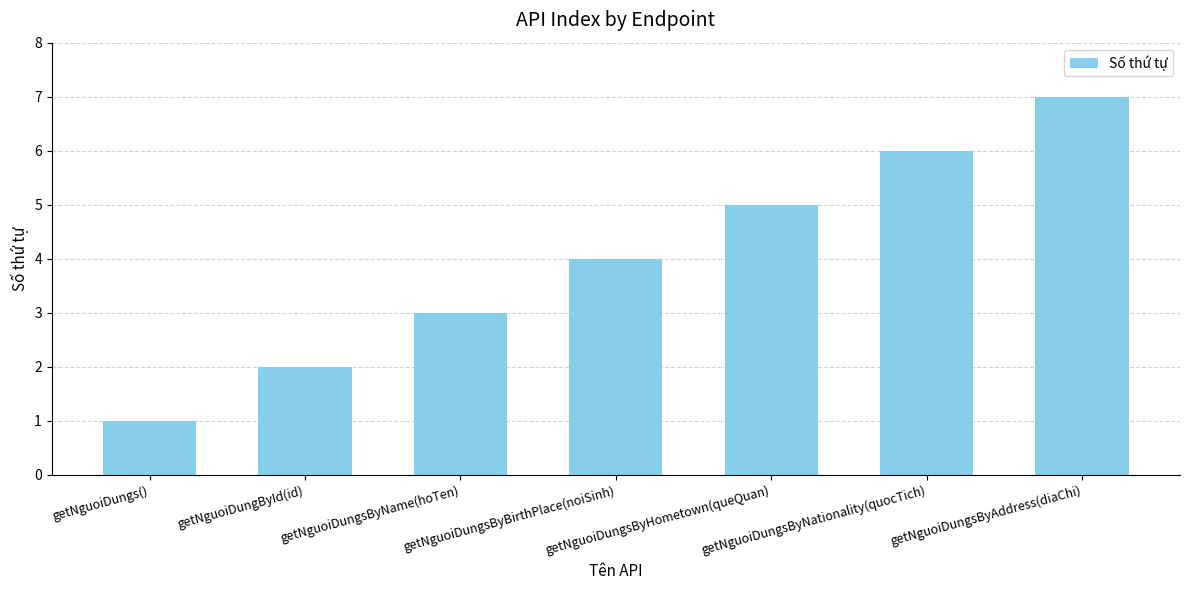

What is the maximum value shown in the chart?

7